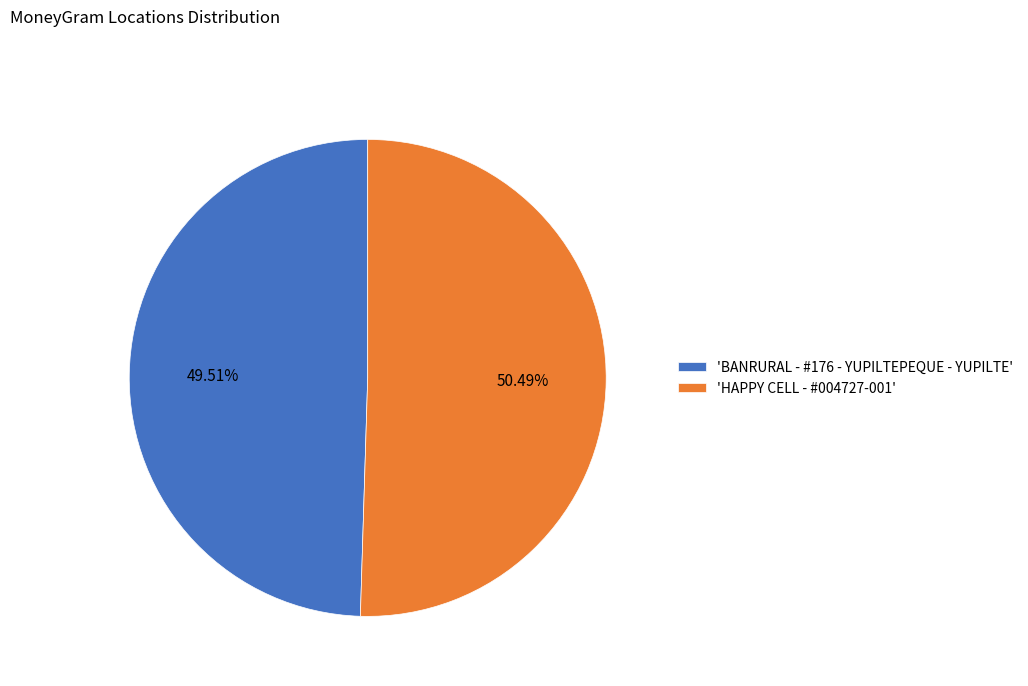

Is there any slice that represents more than half of the pie?

Yes